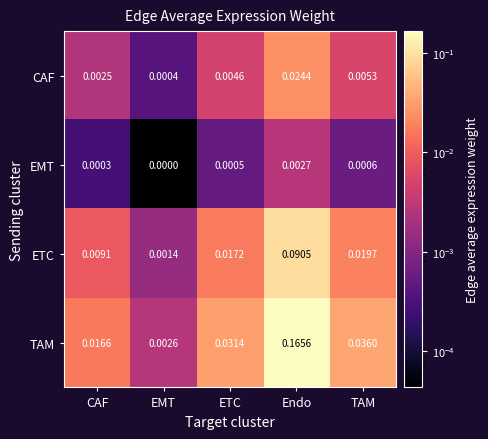

Which category has the lowest value across all series?

EMT